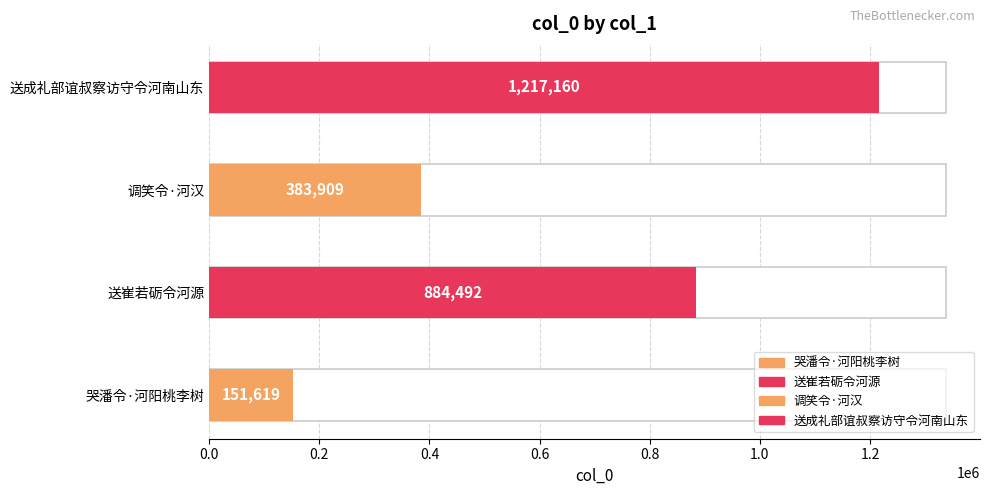

What is the average value?

659295